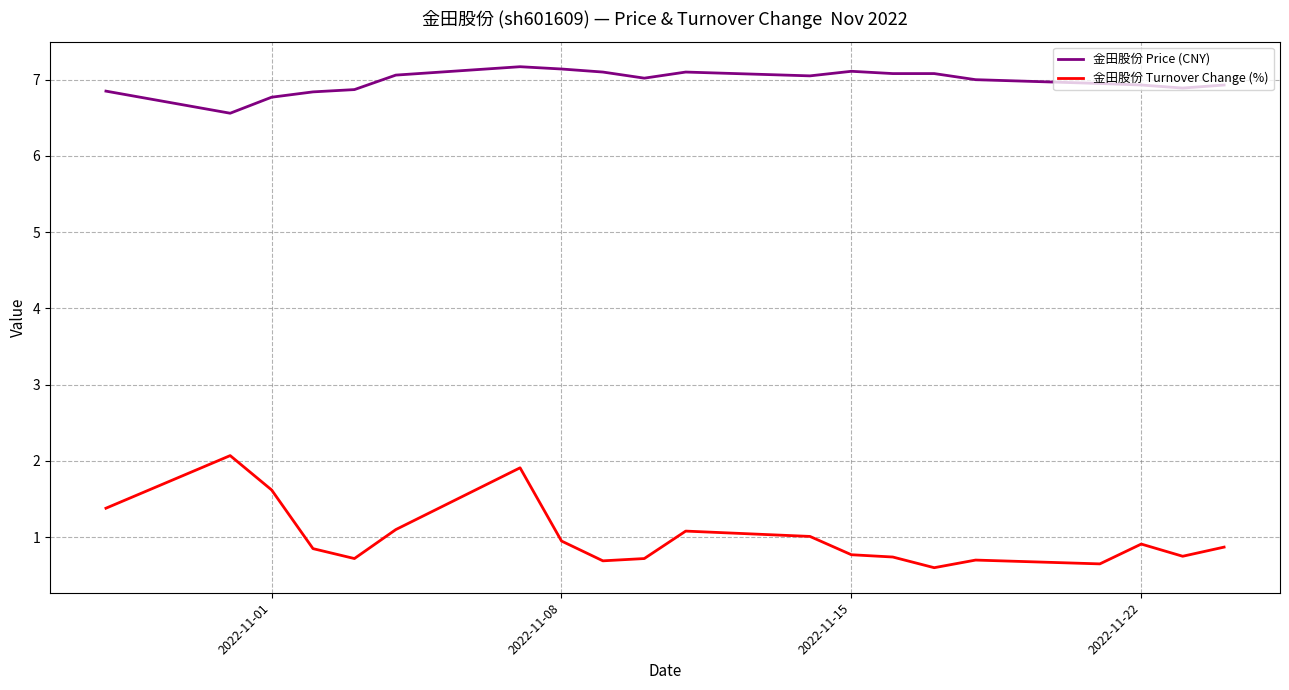

Is this an area chart (filled region under the line)?

No